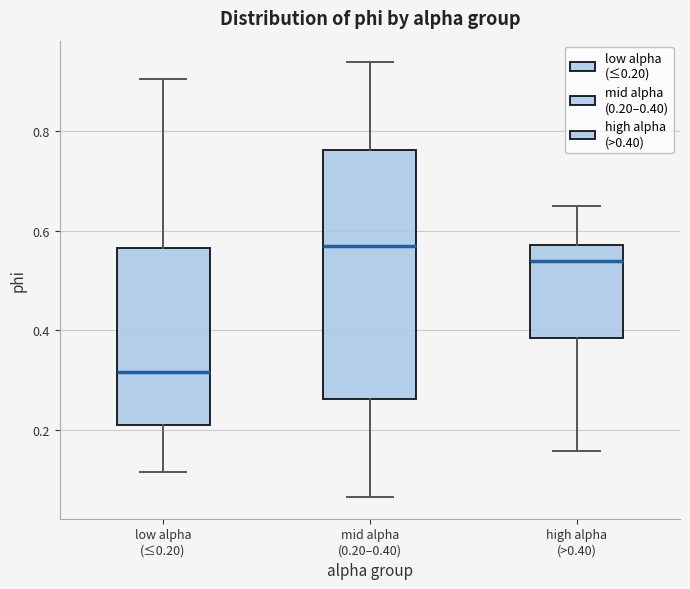

Which box has the lowest median line?

low alpha (≤0.20)